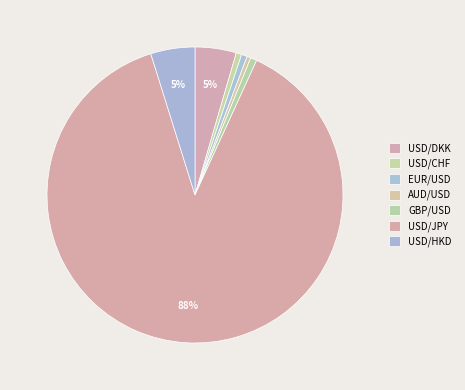

Does EUR/USD account for over 50% of the chart?

No